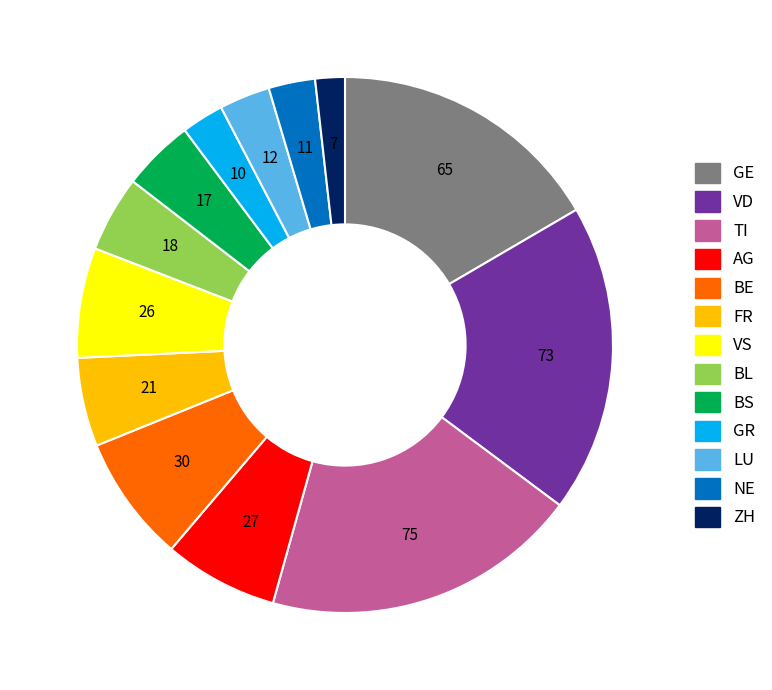

How many slices are in this pie chart?

13